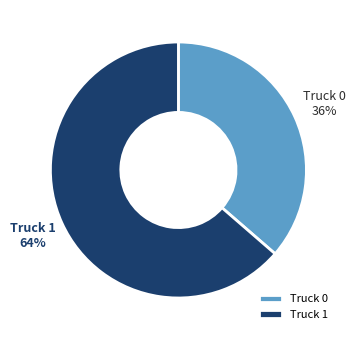

Rank the categories by value from highest to lowest.

Truck 1, Truck 0